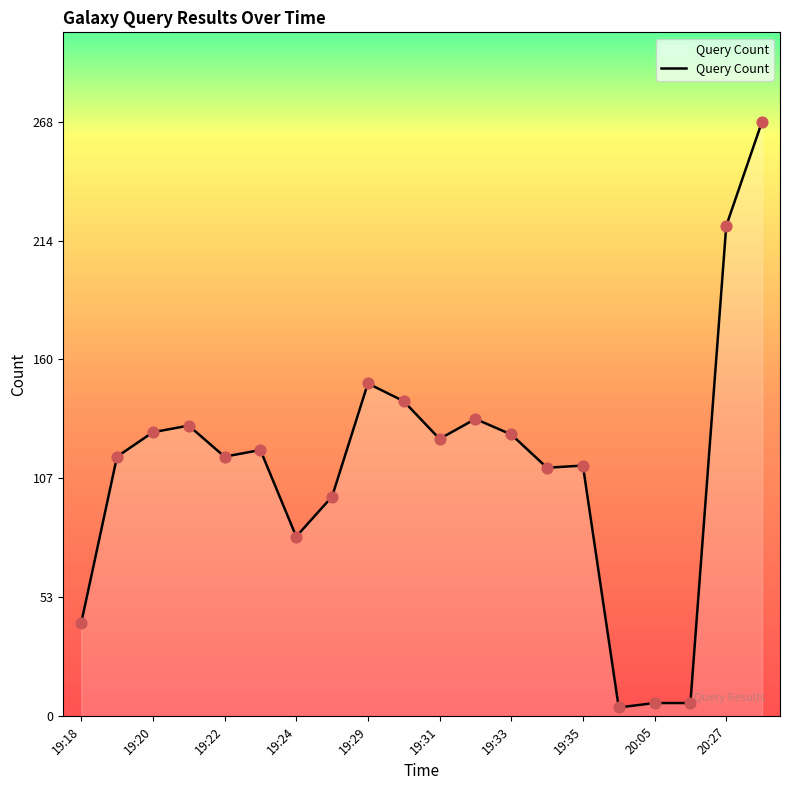

What is the difference between the maximum and minimum values?

264